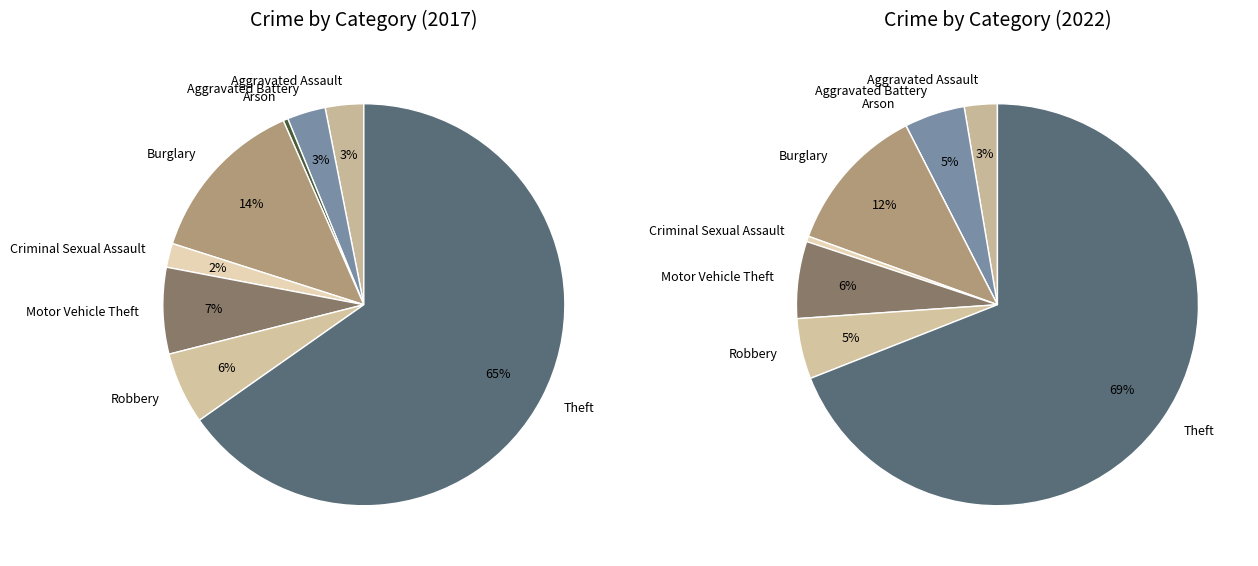

What percentage do values_2017 and 7 together represent?

68.3%